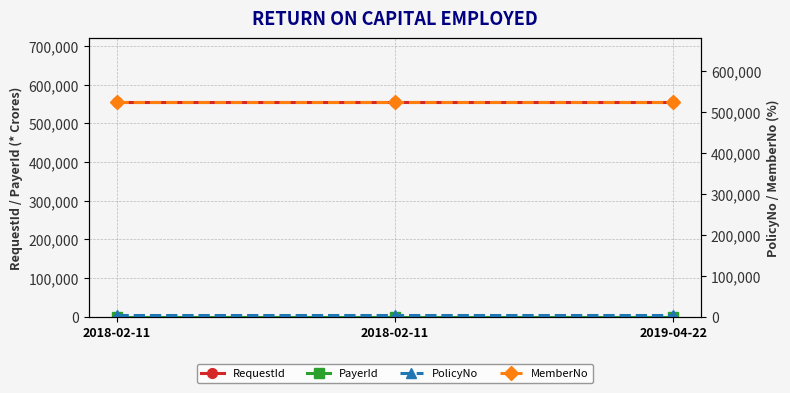

Rank the categories by RequestId value from highest to lowest.

2018-02-11, 2018-02-11, 2019-04-22